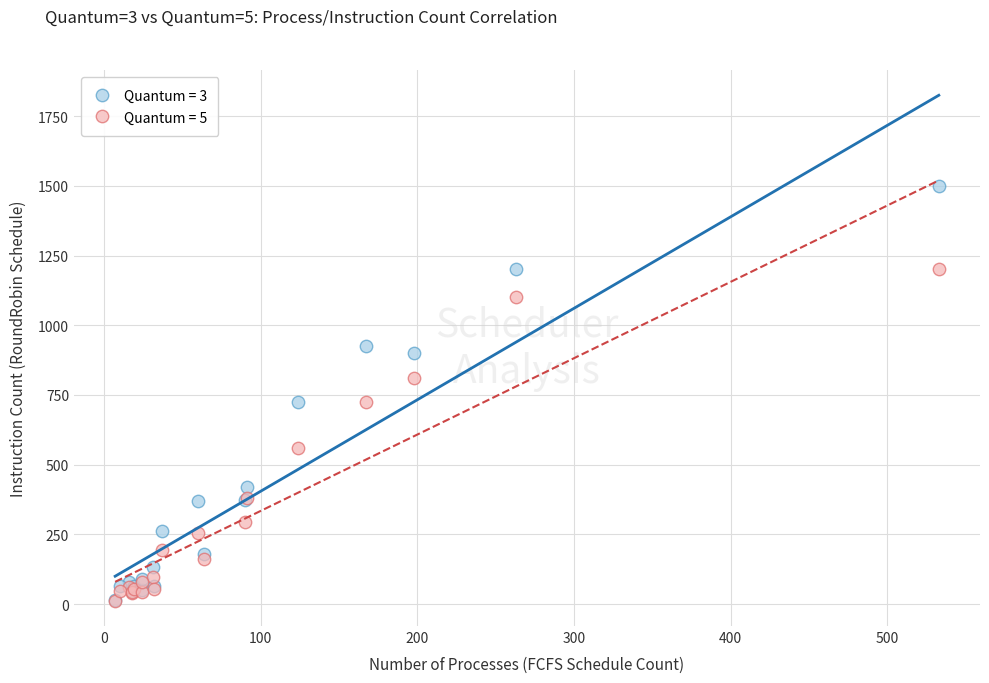

What are all the series names shown in the legend?

Quantum = 3, Quantum = 5